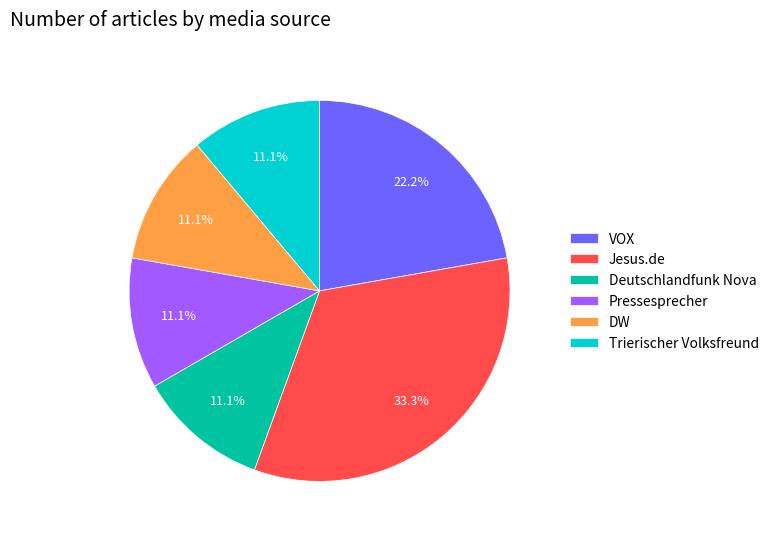

Is VOX the majority of the pie?

No